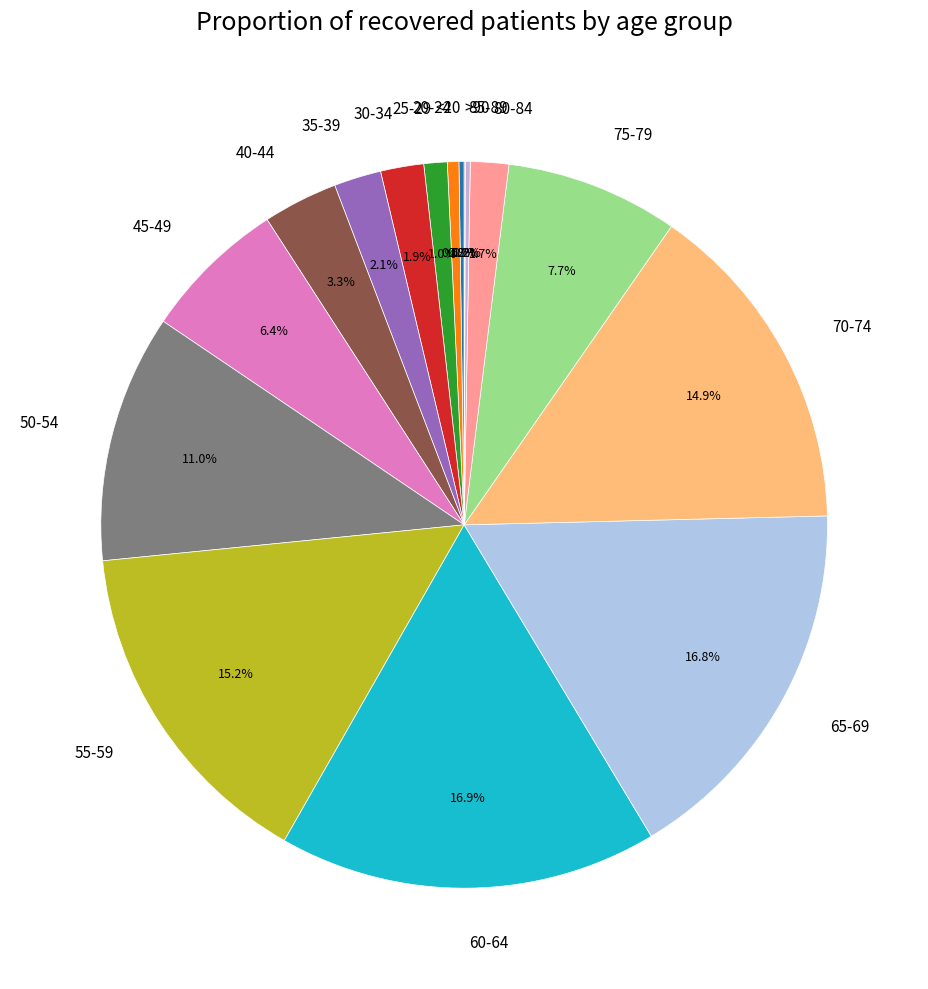

What is the ratio of the value at 35-39 to the value at 30-34?

1.1